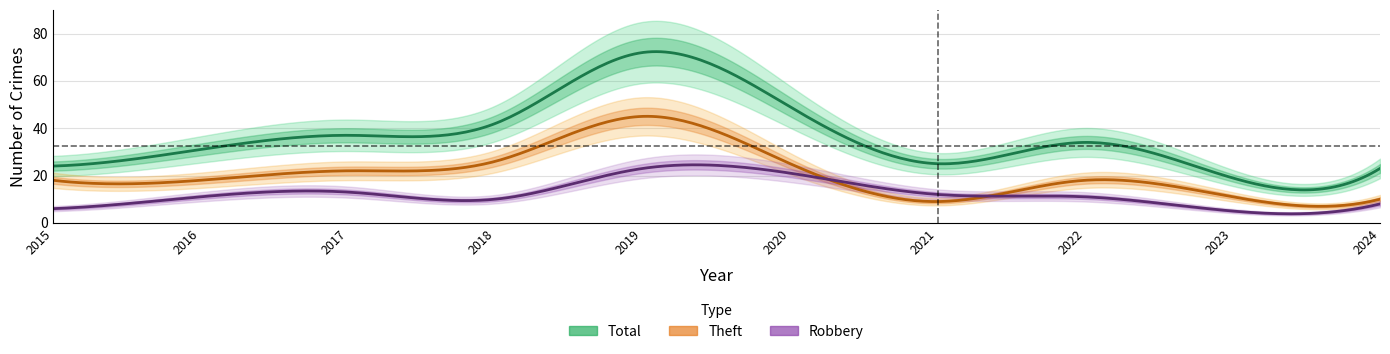

Which series ends up on top after the final intersection of Theft and Robbery?

Theft